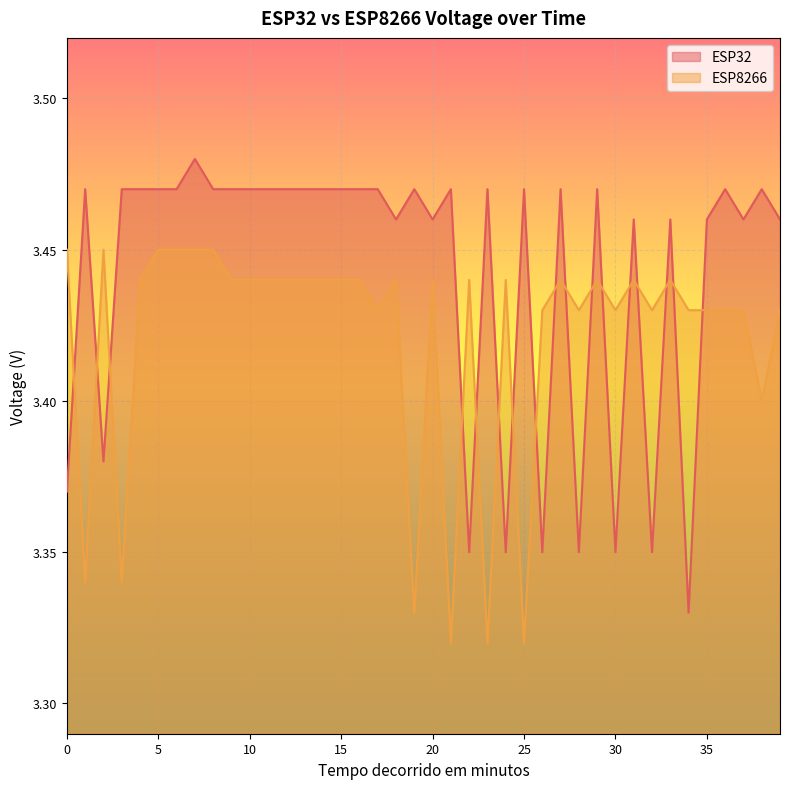

What is the value of the ESP8266 point at the 29th from the left?

3.4